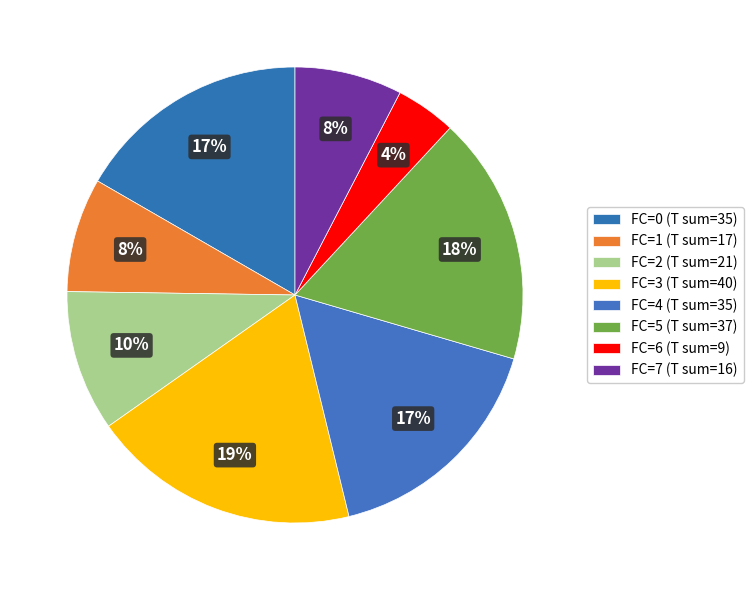

How many segments does this pie chart have?

8